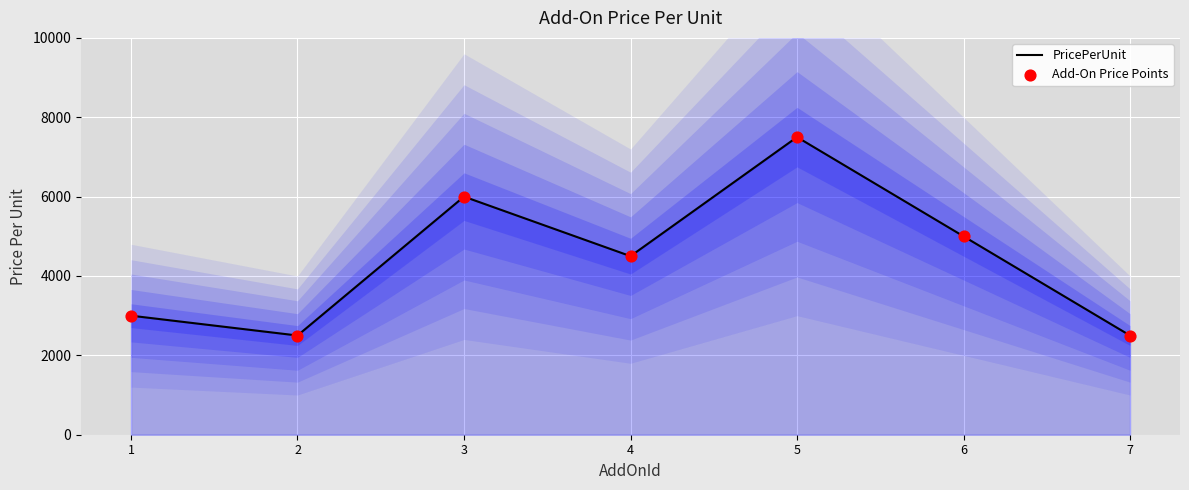

Which series contains the lowest Y value?

PricePerUnit